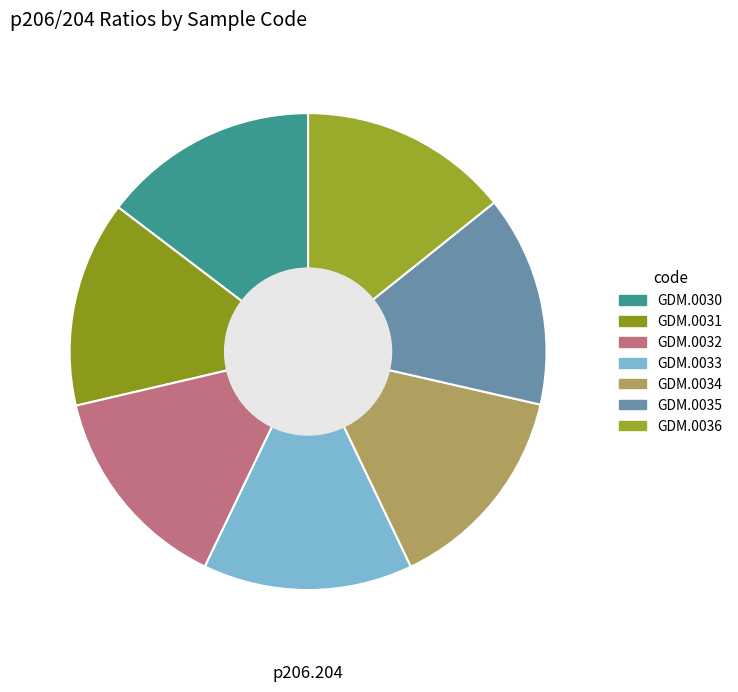

How many slices are in this pie chart?

7